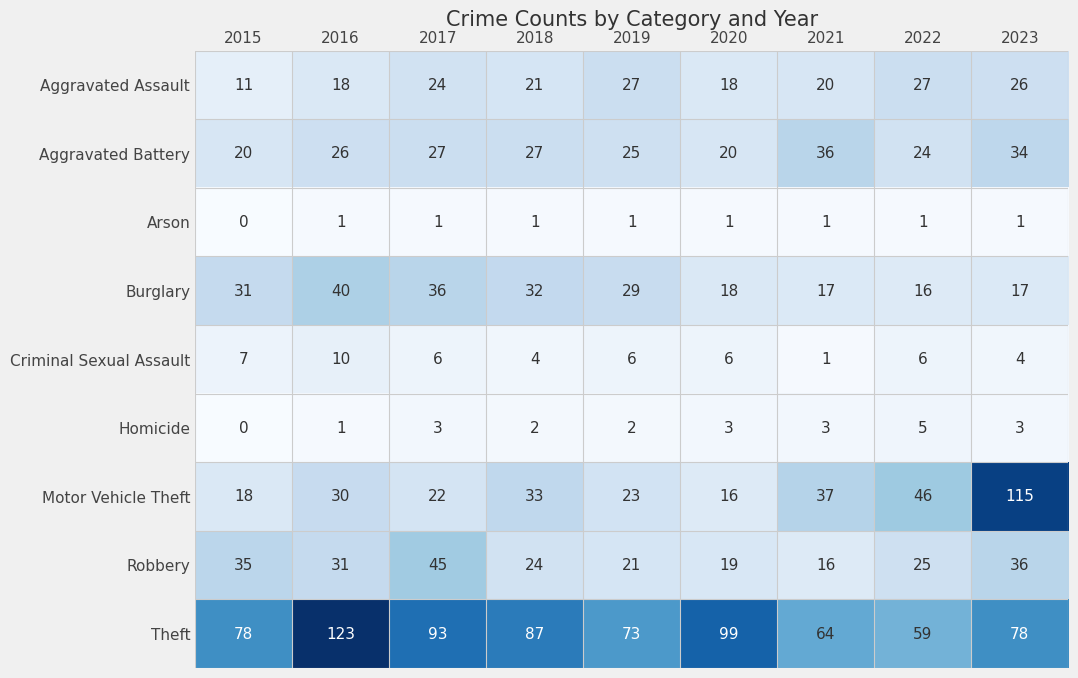

What is the greatest value displayed?

123